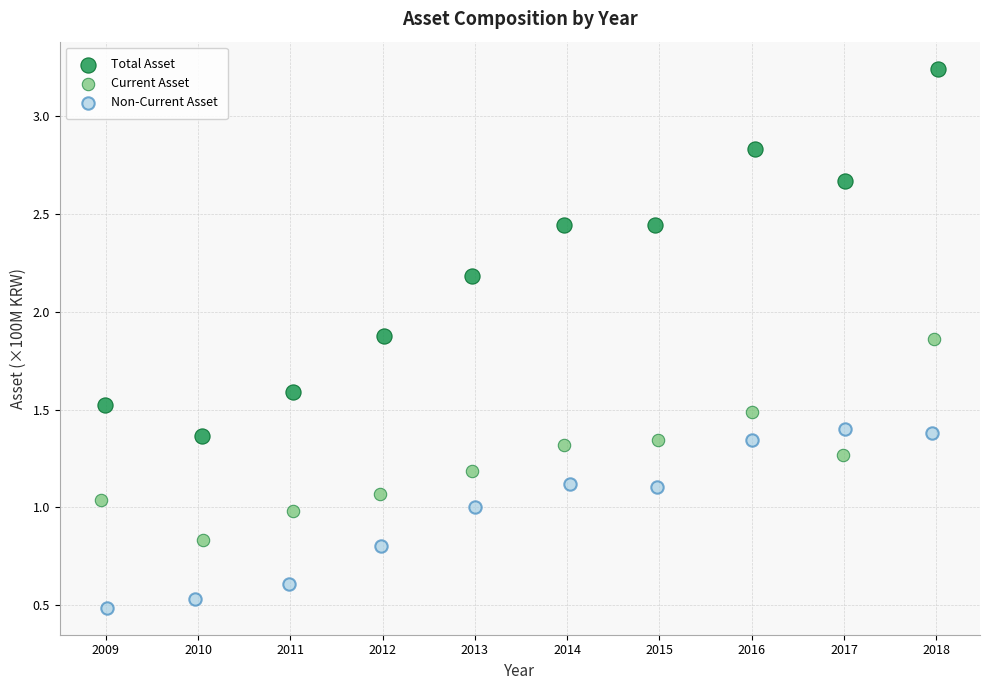

Which series has the widest spread of Y values?

Total Asset